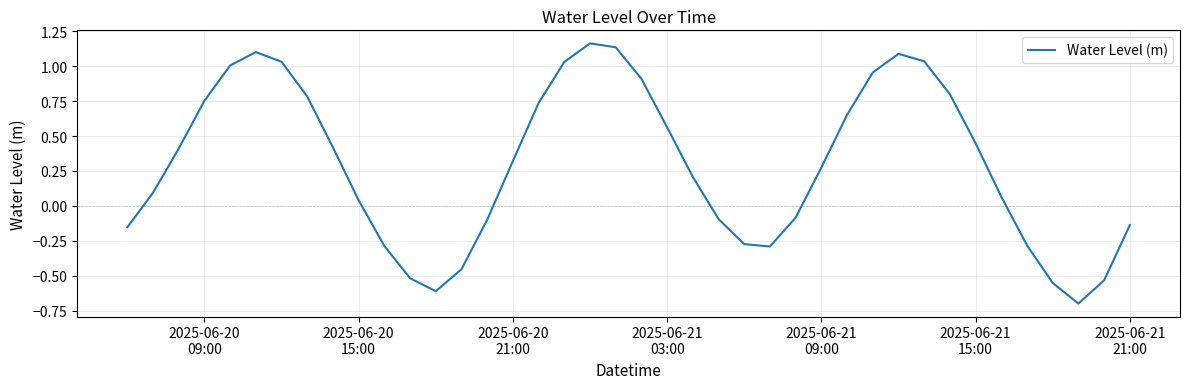

What is the difference between the maximum and minimum values?

1.9